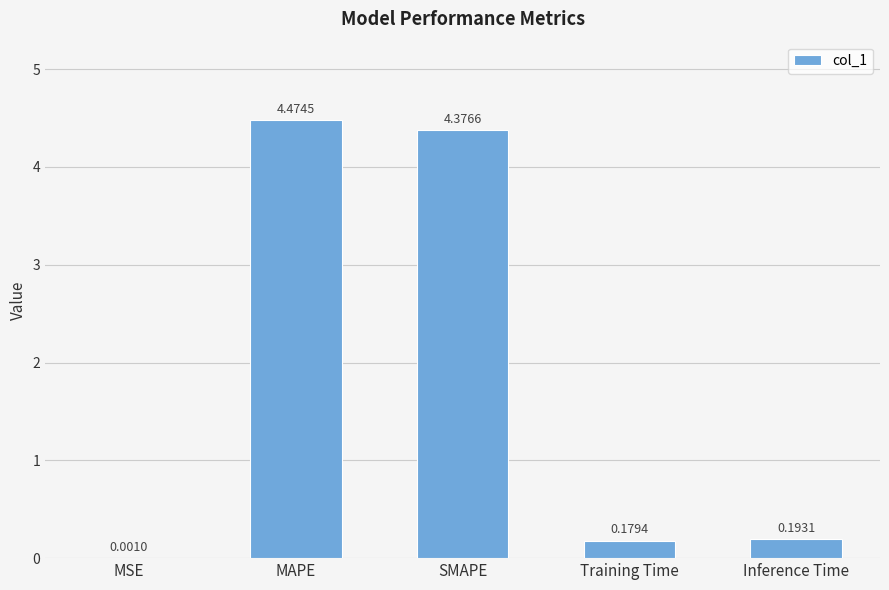

Where is the data nearest to the value 2?

Inference Time